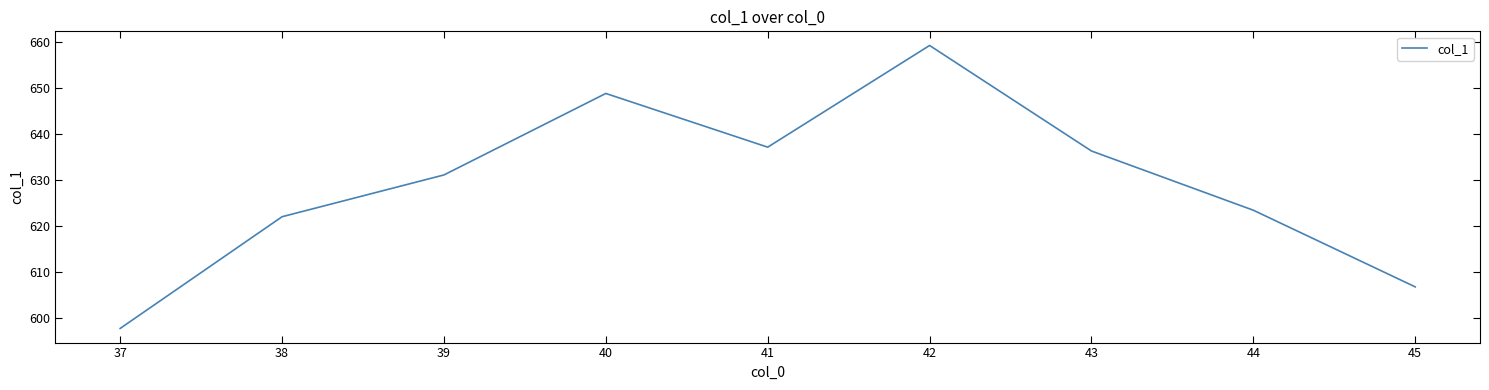

What is the minimum value shown in the chart?

597.8